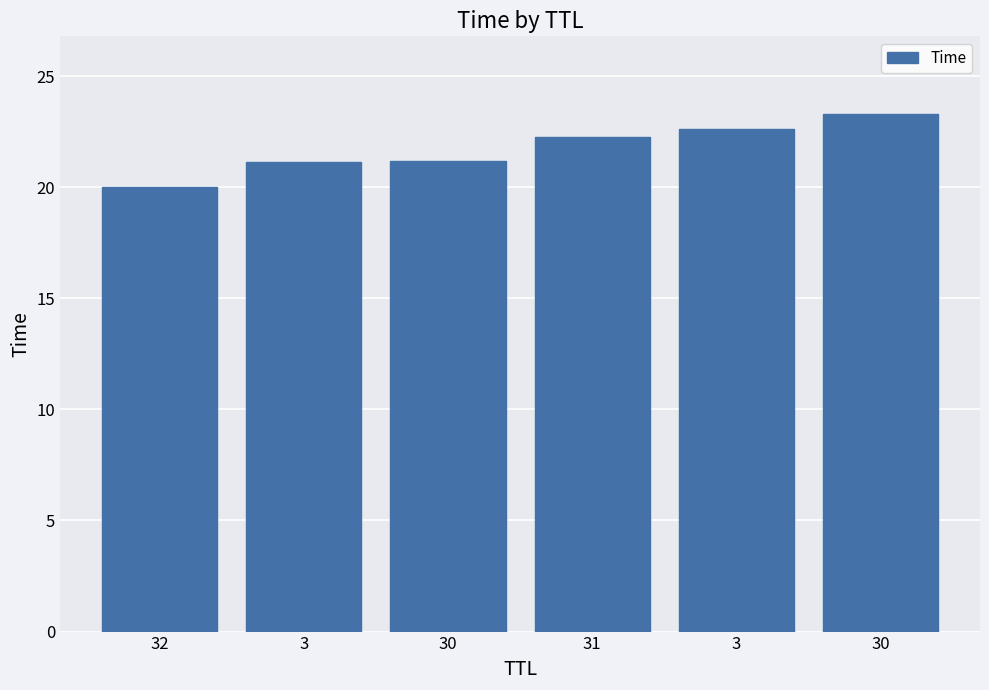

How many distinct data groups are displayed?

1